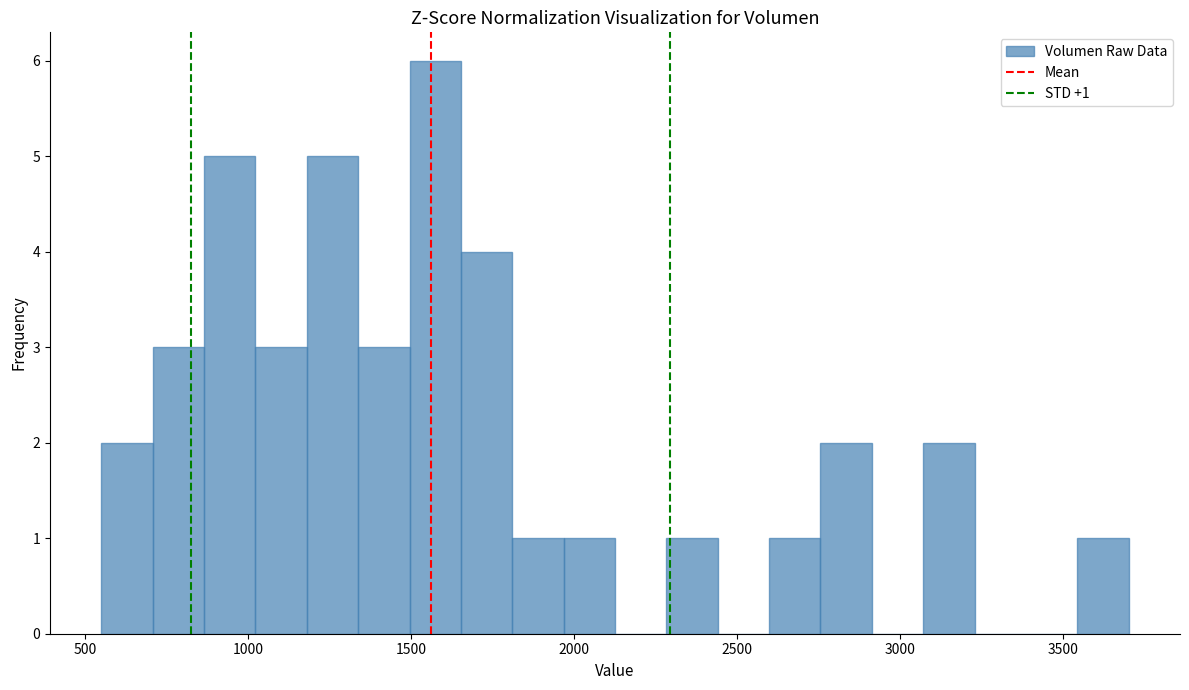

Read against the x-axis, roughly where is the centre of the tallest bar?

1550